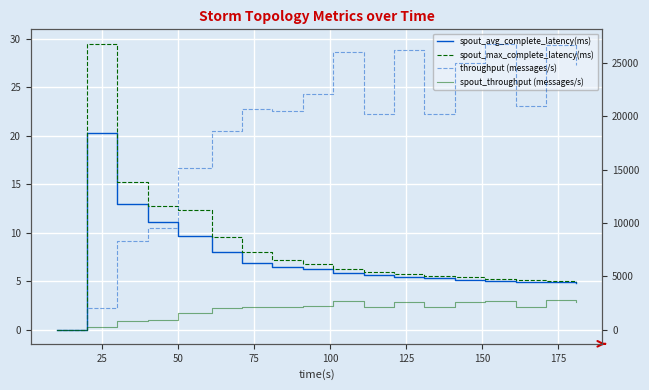

Where is spout_max_complete_latency(ms) nearest to the value 14?

50